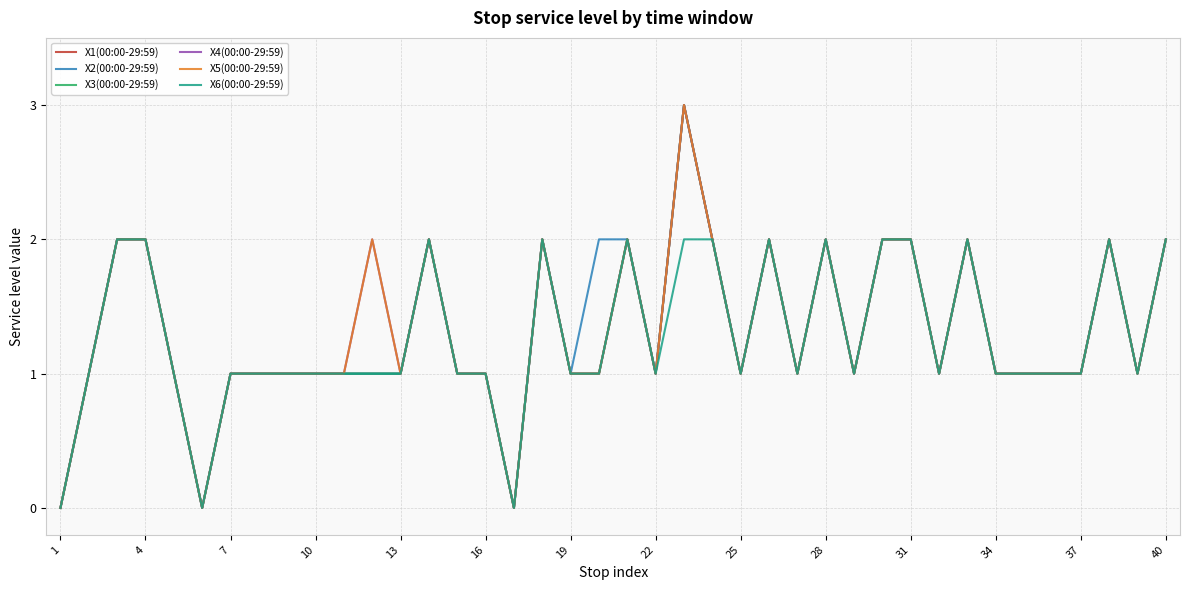

Does the chart have visible grid lines?

Yes